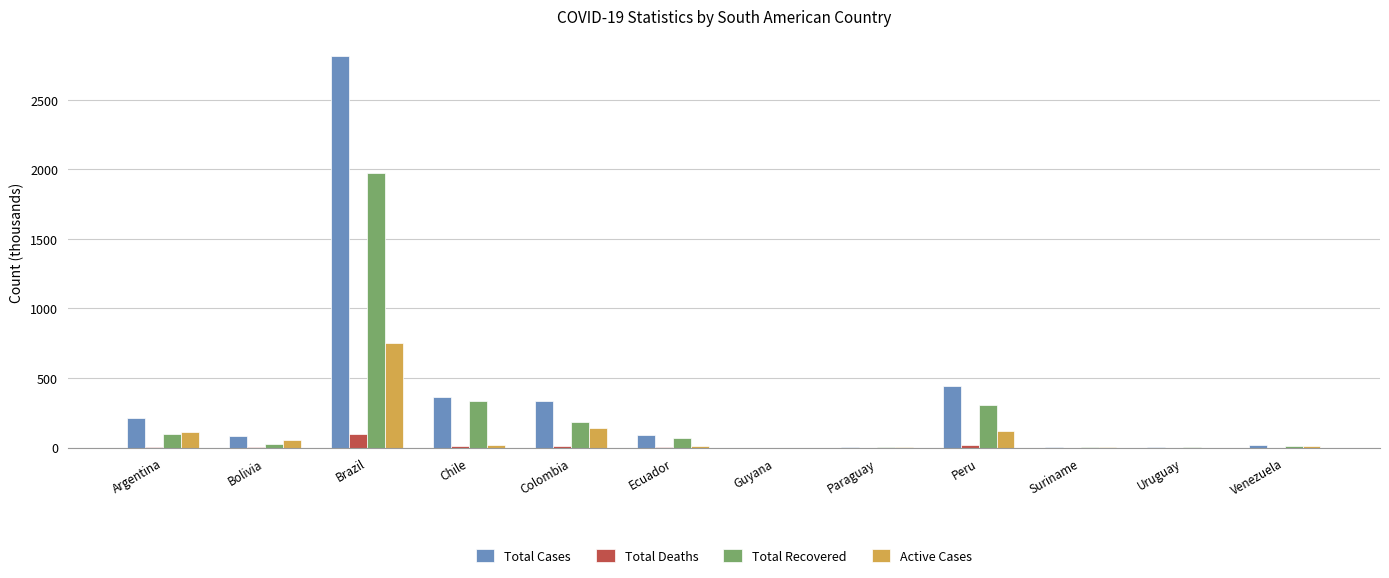

Which category has the highest value across all series?

Brazil